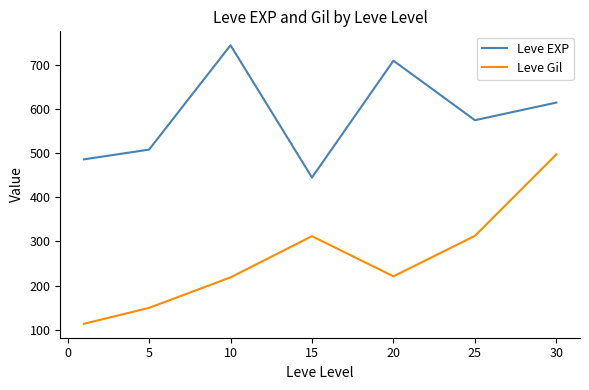

Which series has the largest total across all categories?

Leve EXP